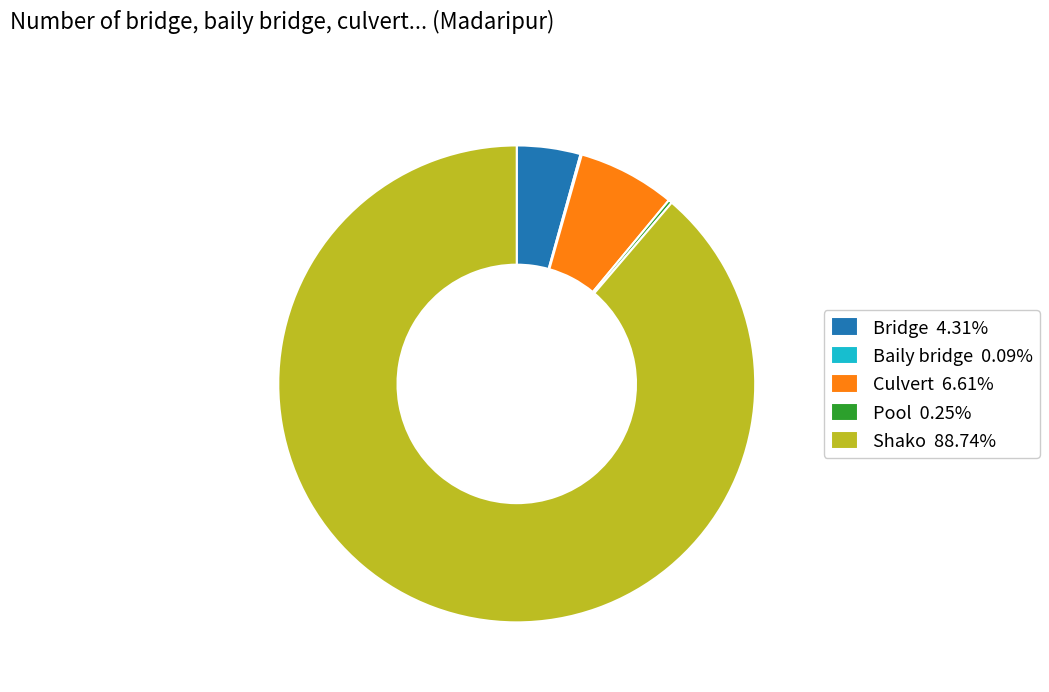

Does Shako 88.74% account for over 50% of the chart?

Yes